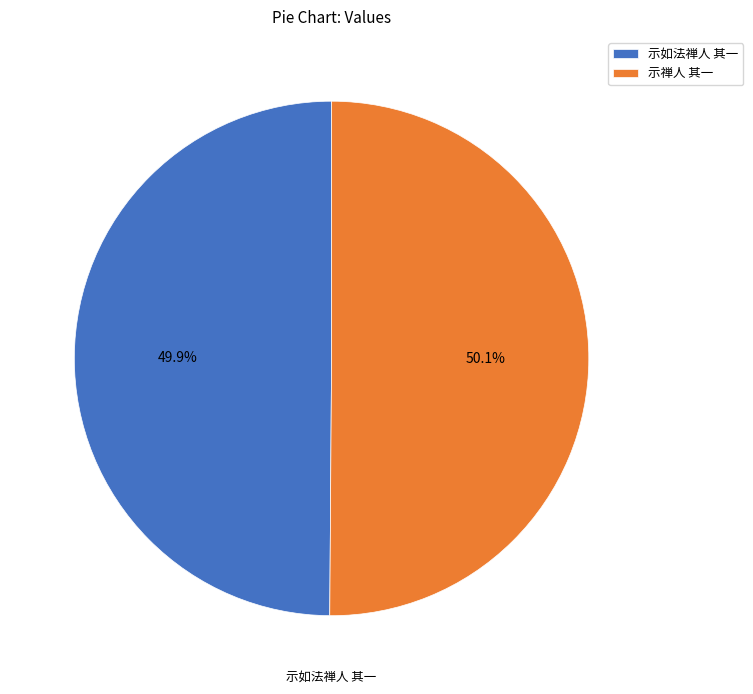

Approximately how many times larger is the value at 示如法禅人 其一 compared to 示禅人 其一?

1.0